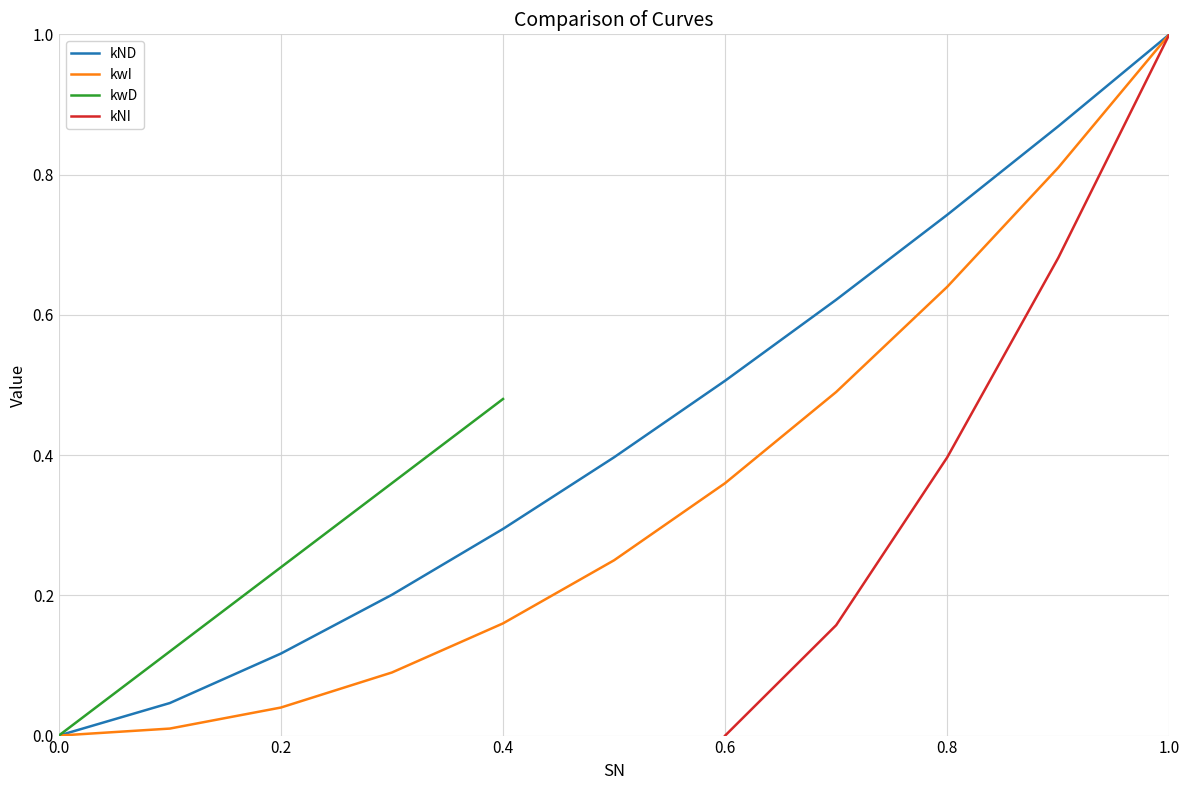

The kND series shows 0.2 at 0.4. True or false?

False